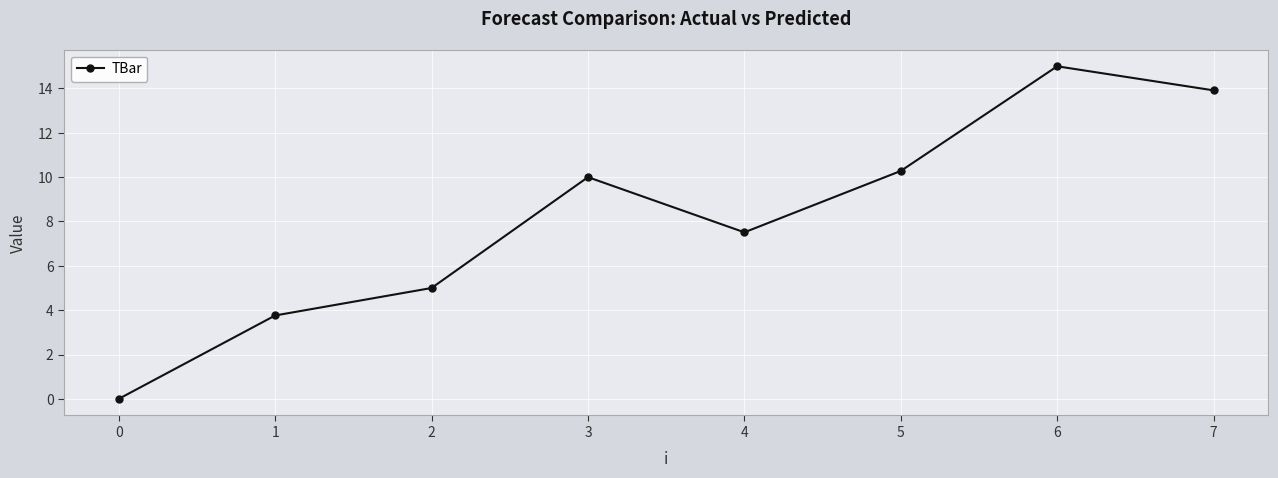

The value at 1 is 5.2. True or false?

False